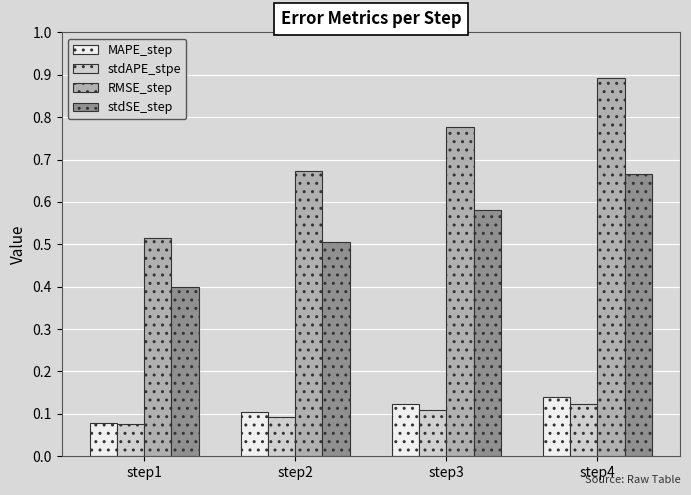

Between step1 and step2, which series saw the biggest shift?

RMSE_step